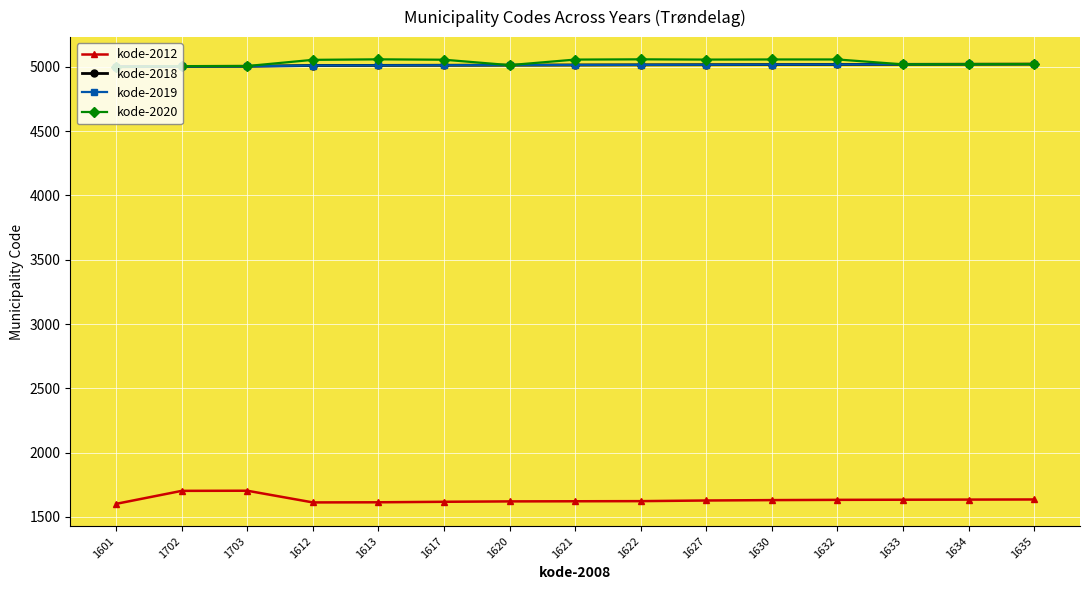

Is this an area chart (filled region under the line)?

No